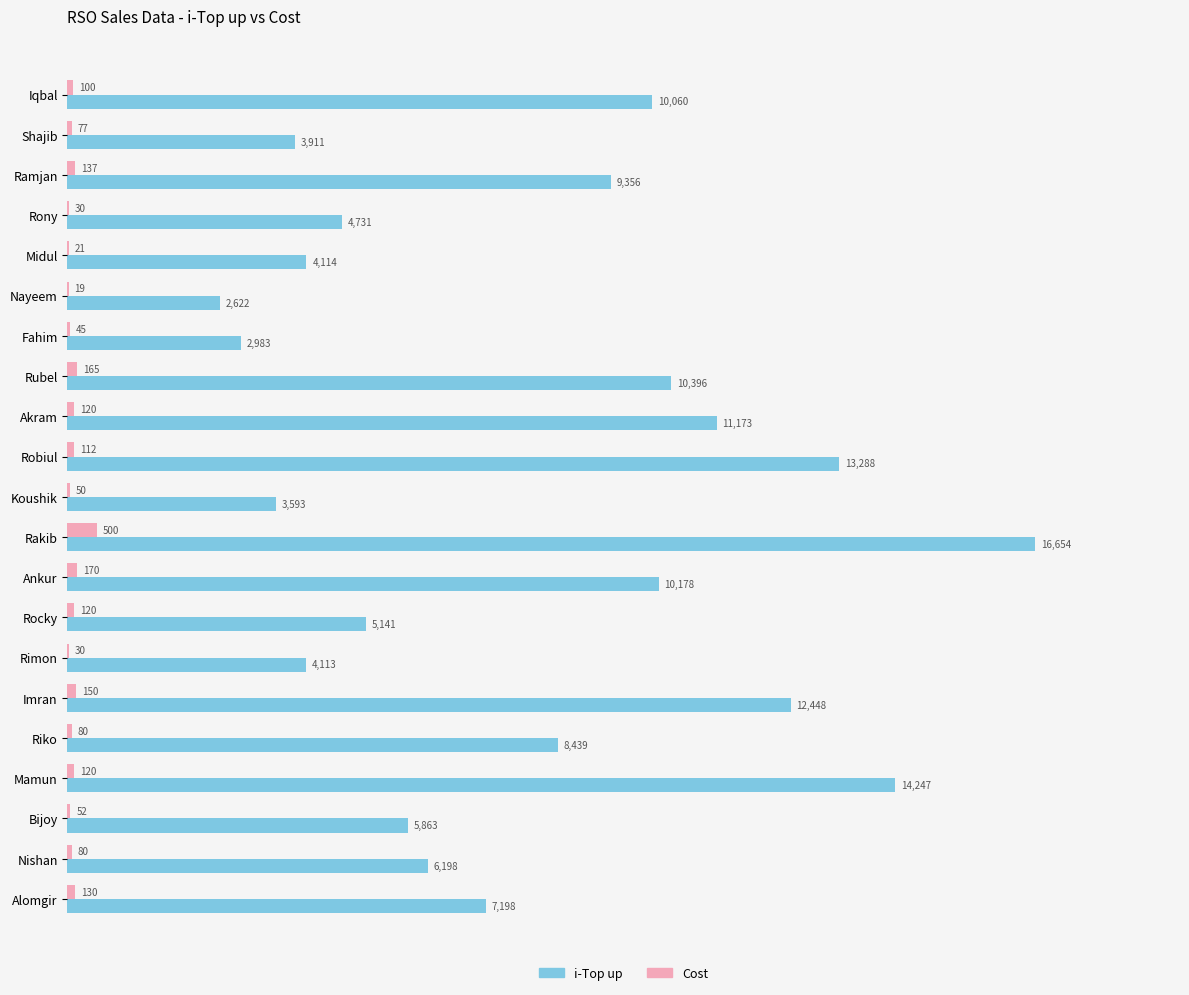

Which series changed the most between Imran and Bijoy?

i-Top up